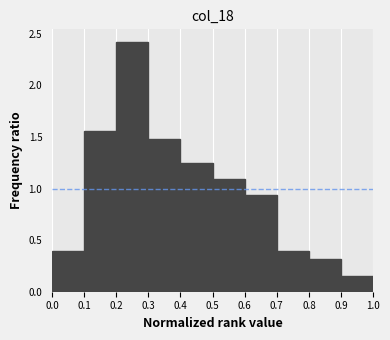

What is the height of the bar covering 0.1 to 0.2 on the x-axis? The values are not printed on the chart, so give them approximately, as read against the axis.

1.55